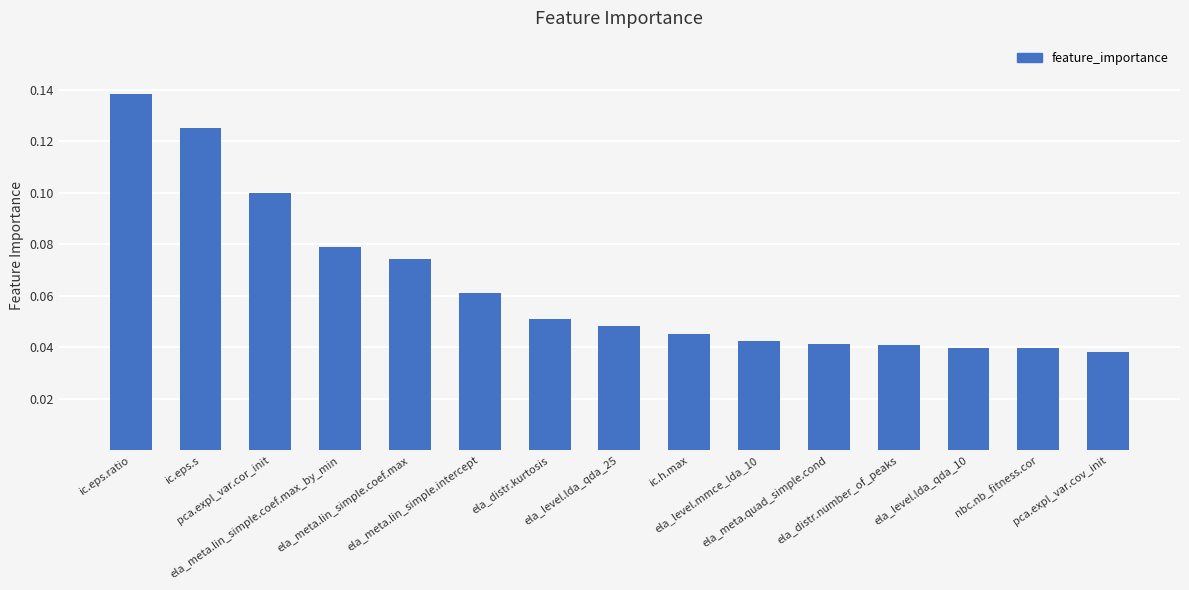

What is the sum of all values?

1.0